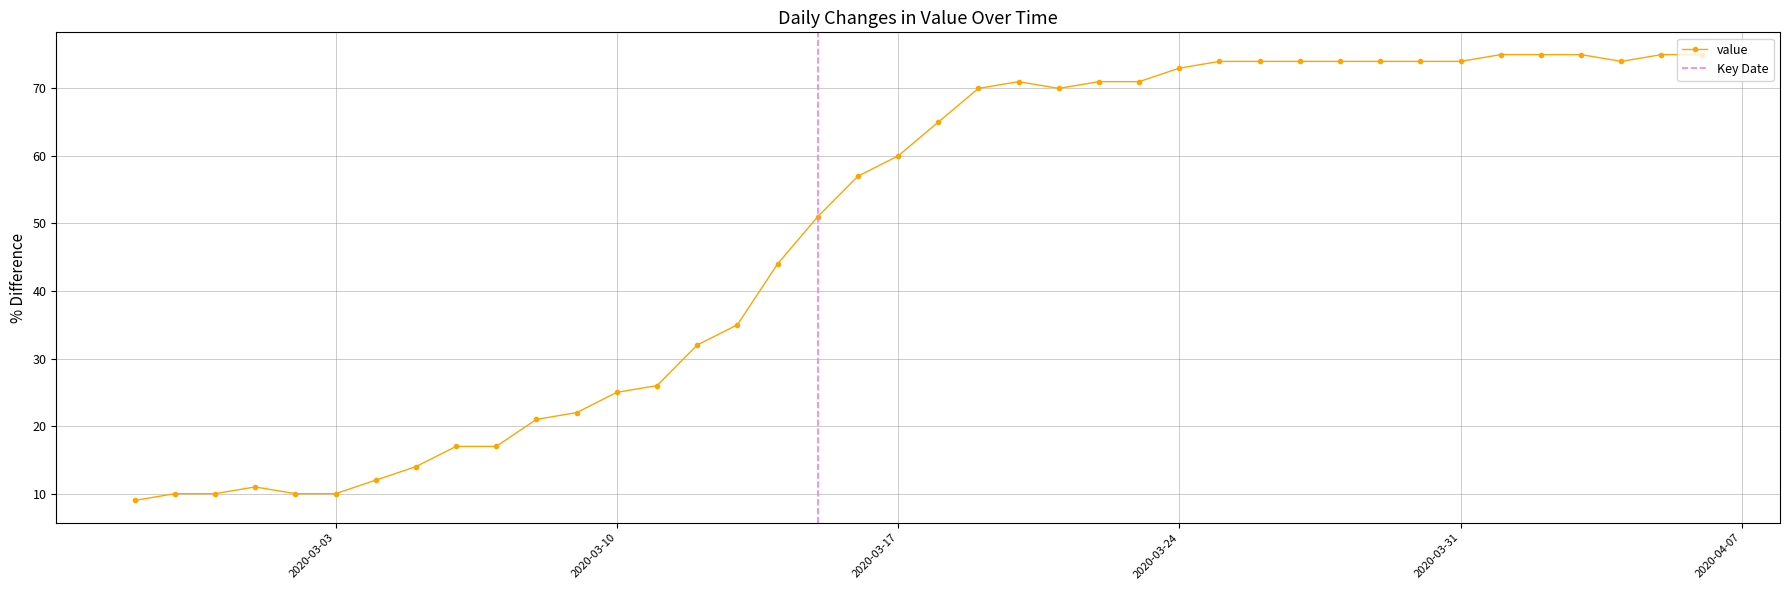

What position from the left is 2020-03-12?

15